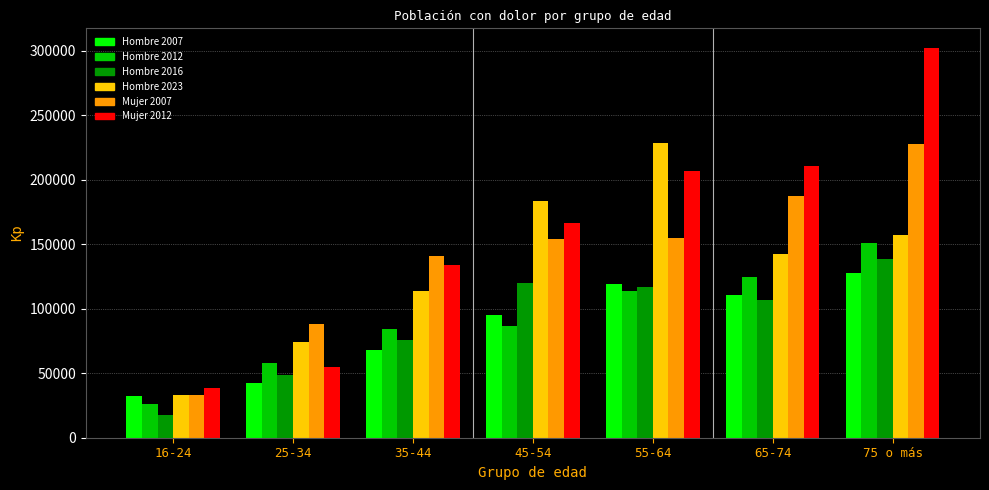

Which series changed the most between 25-34 and 45-54?

Mujer 2012